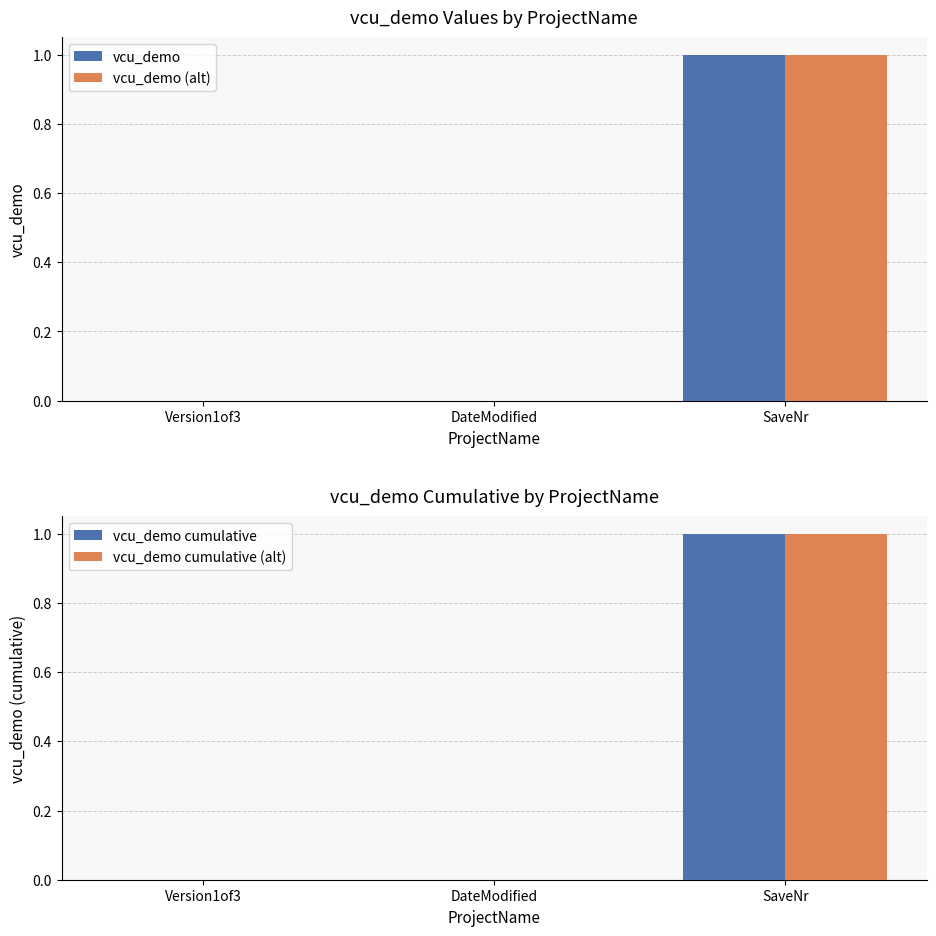

What is the value of the vcu_demo cumulative bar at the 3rd from the left?

1